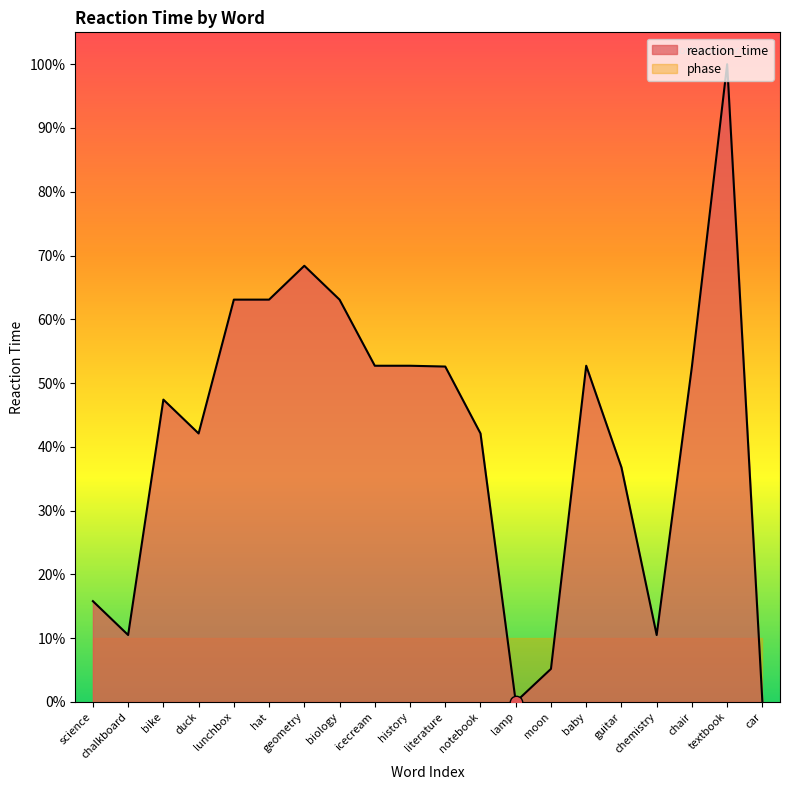

Between icecream and notebook, which is larger?

icecream